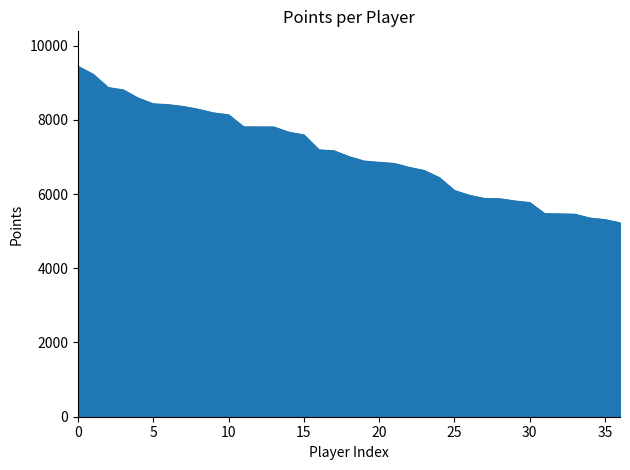

What is the difference between the maximum and minimum values?

4215